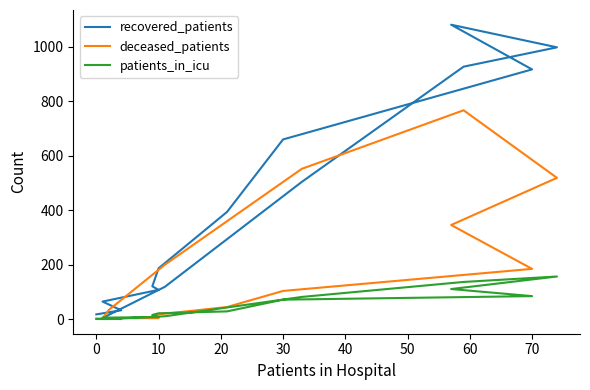

Rank the series by their maximum value, from highest to lowest.

recovered_patients, deceased_patients, patients_in_icu